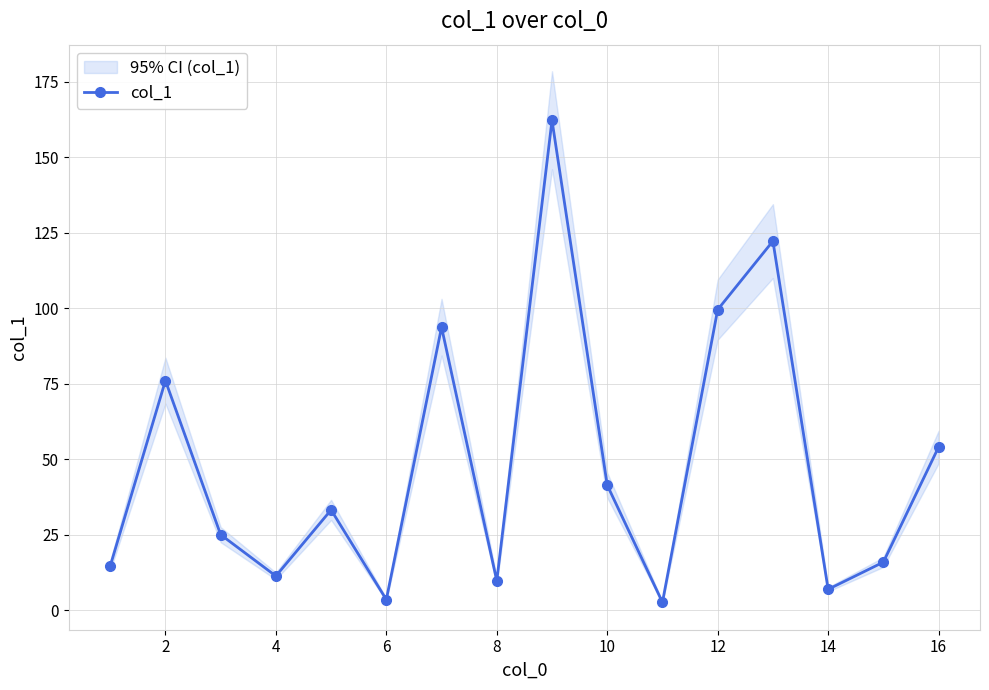

True or false: col_1 has more than 0 interior local peaks.

True